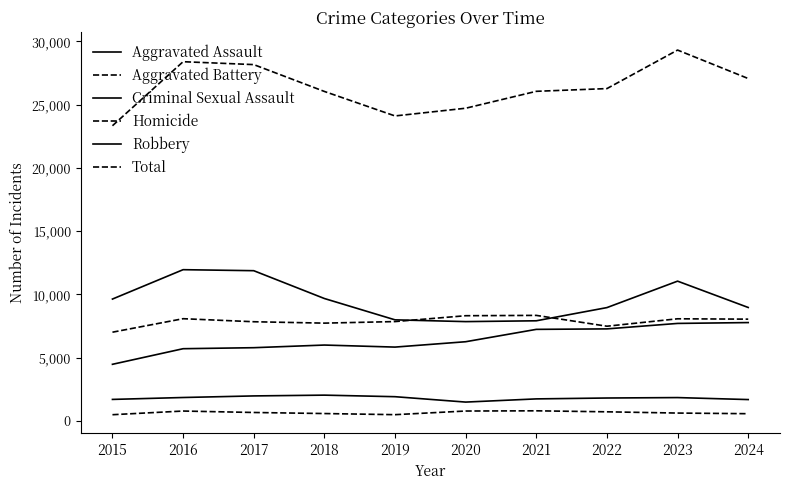

Does the chart display data point markers on the line(s)?

No